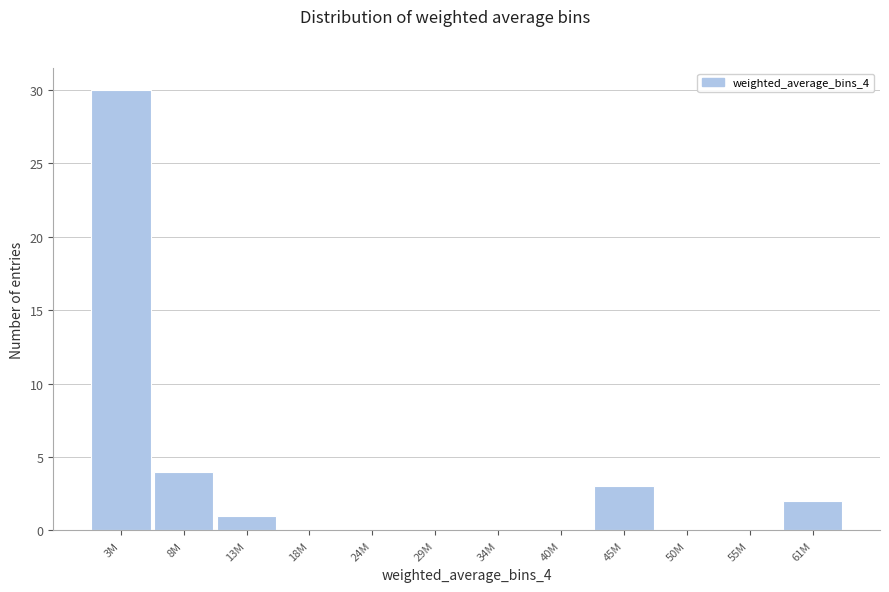

Reading left to right, transcribe all the data shown in this chart.

3M=30	8M=4	13M=1	18M=0	24M=0	29M=0	34M=0	40M=0	45M=3	50M=0	55M=0	61M=2